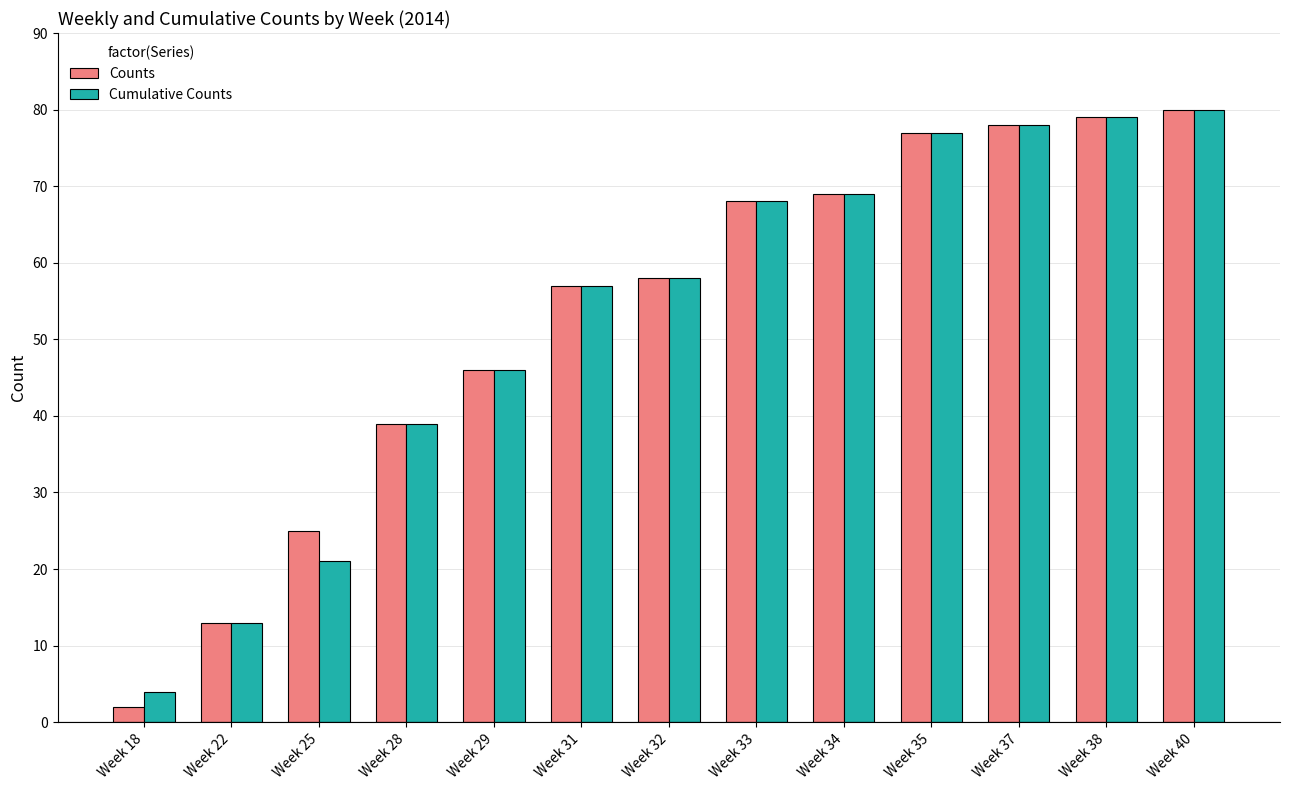

What is the spread (max minus min) of values at Week 18?

2